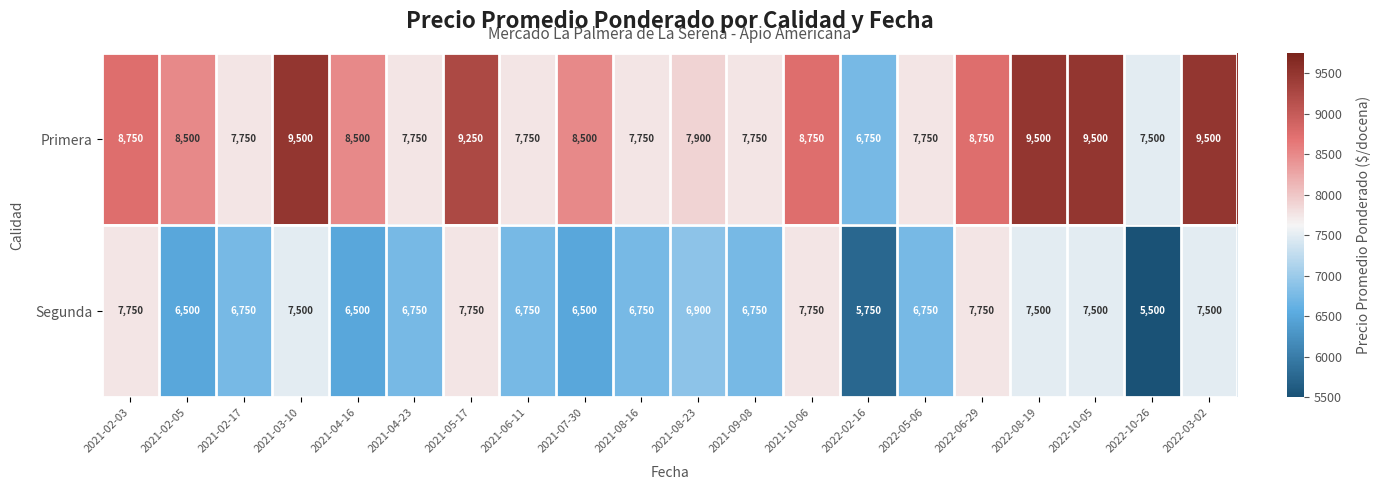

What is the greatest value displayed?

9500